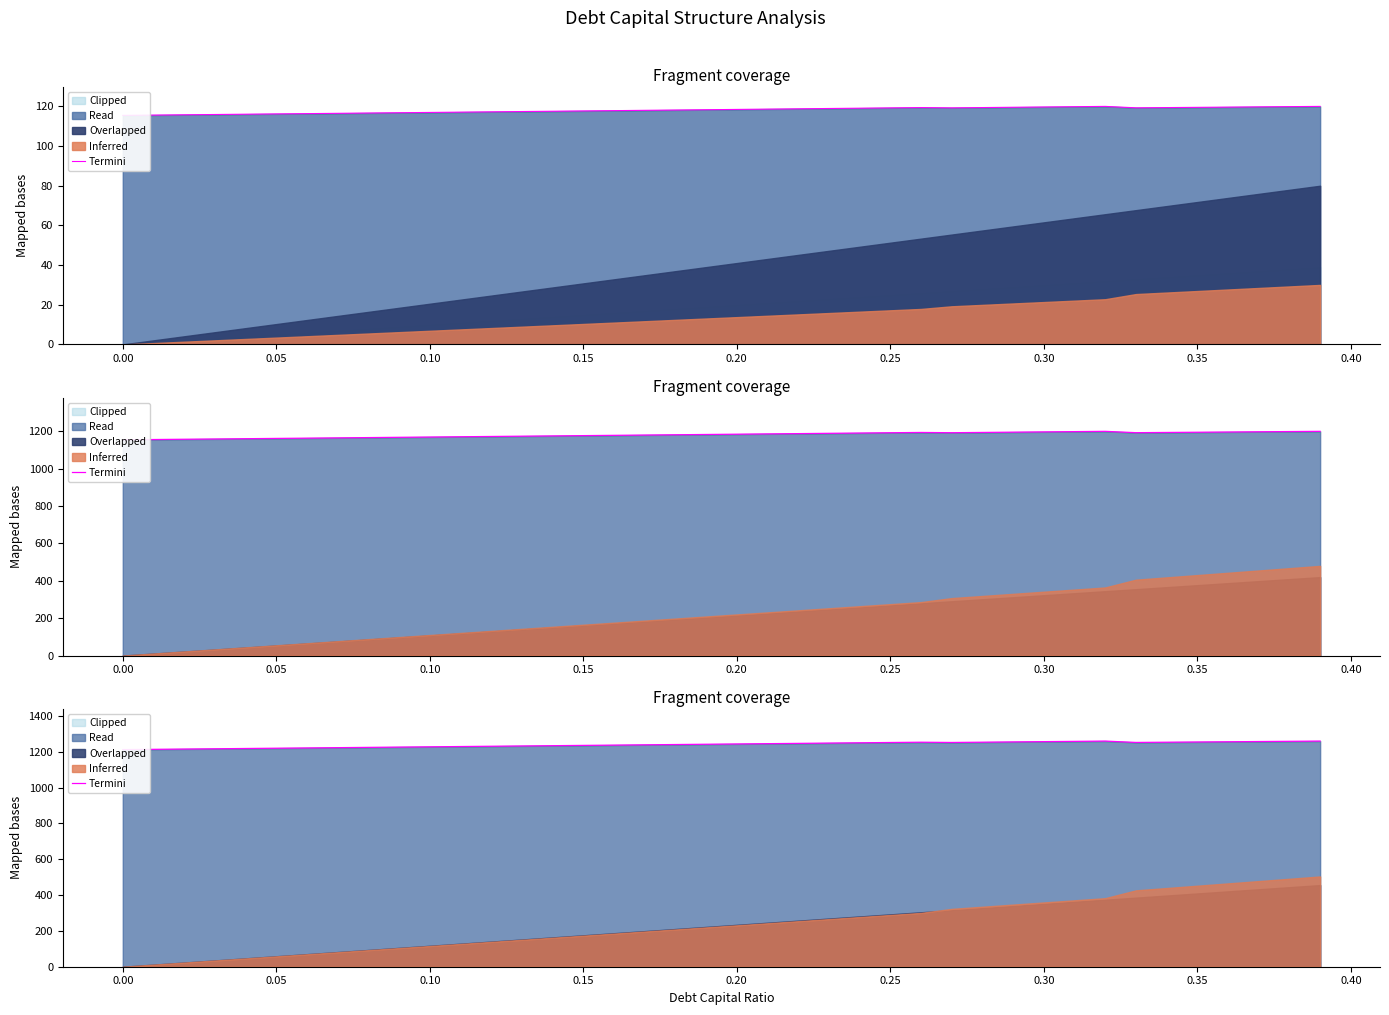

Is it true that the value at 14 is 2219.9?

False